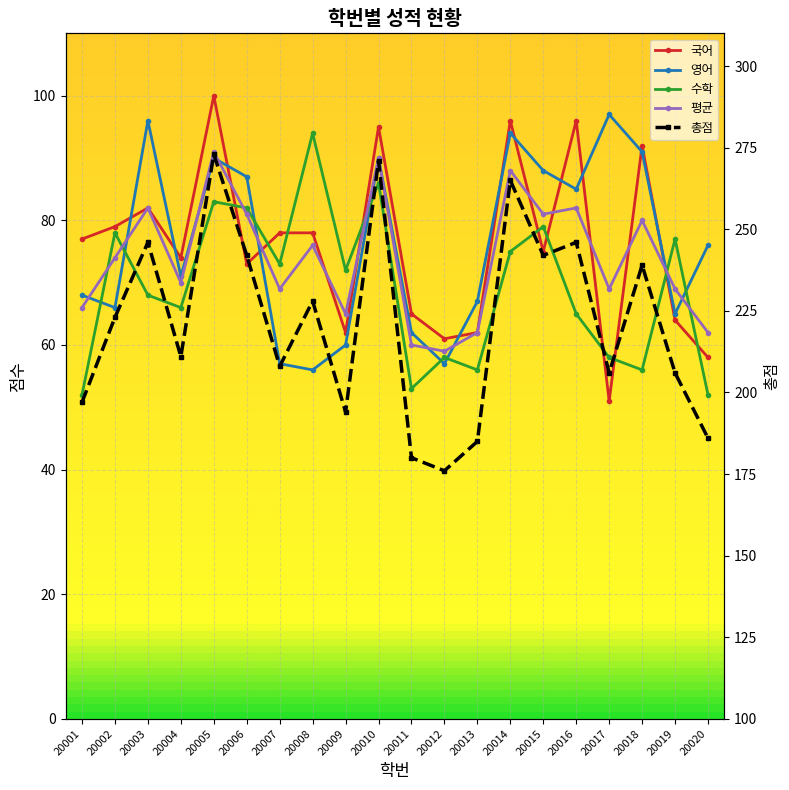

What is the spread (max minus min) of values at 20016?

181